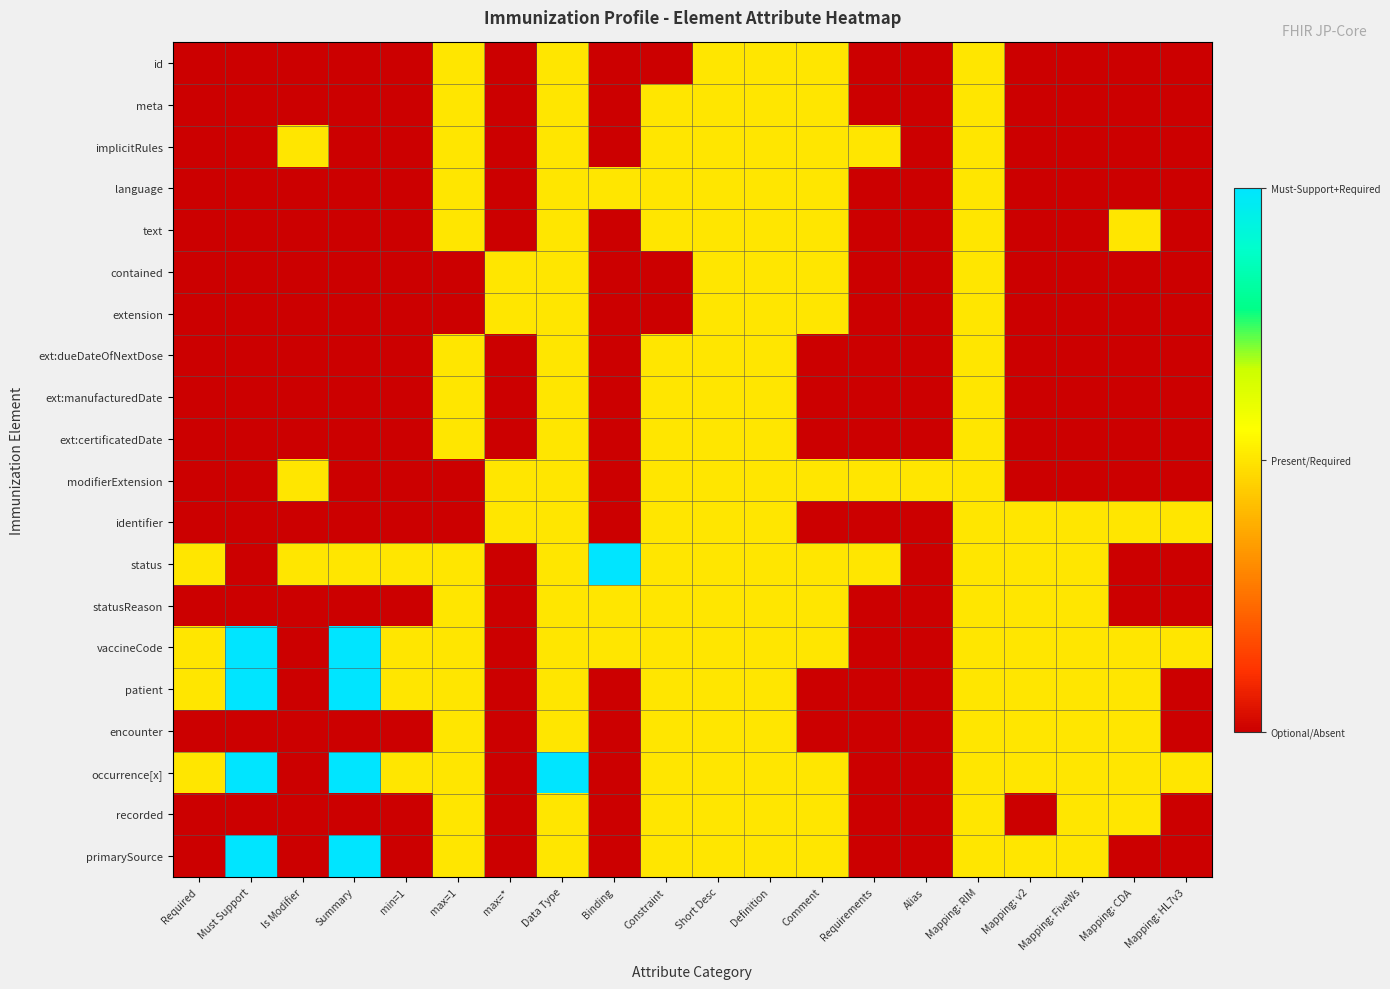

Which series has the largest total across all categories?

vaccineCode